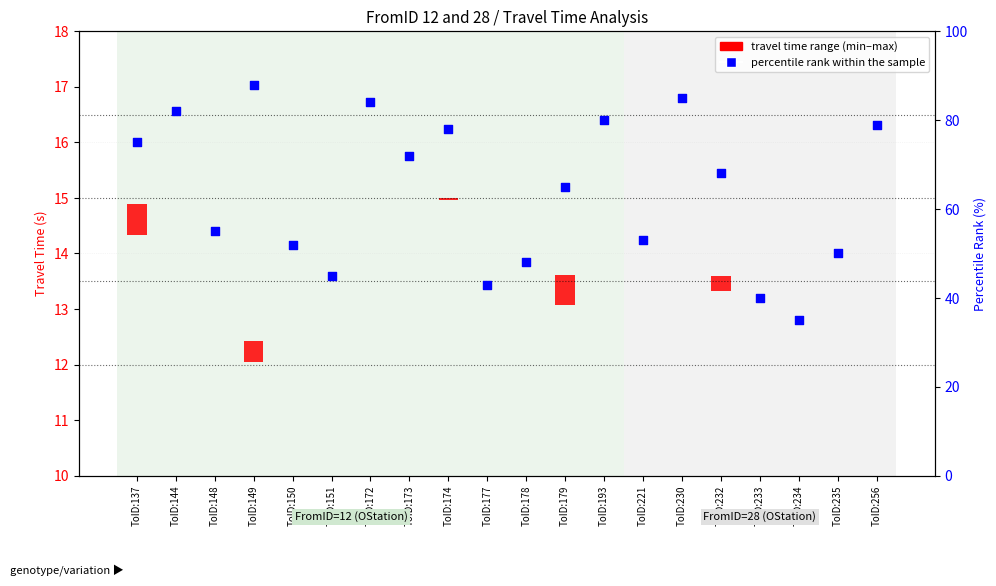

Approximately how many times larger is the value at ToID:221 compared to ToID:177?

1.2